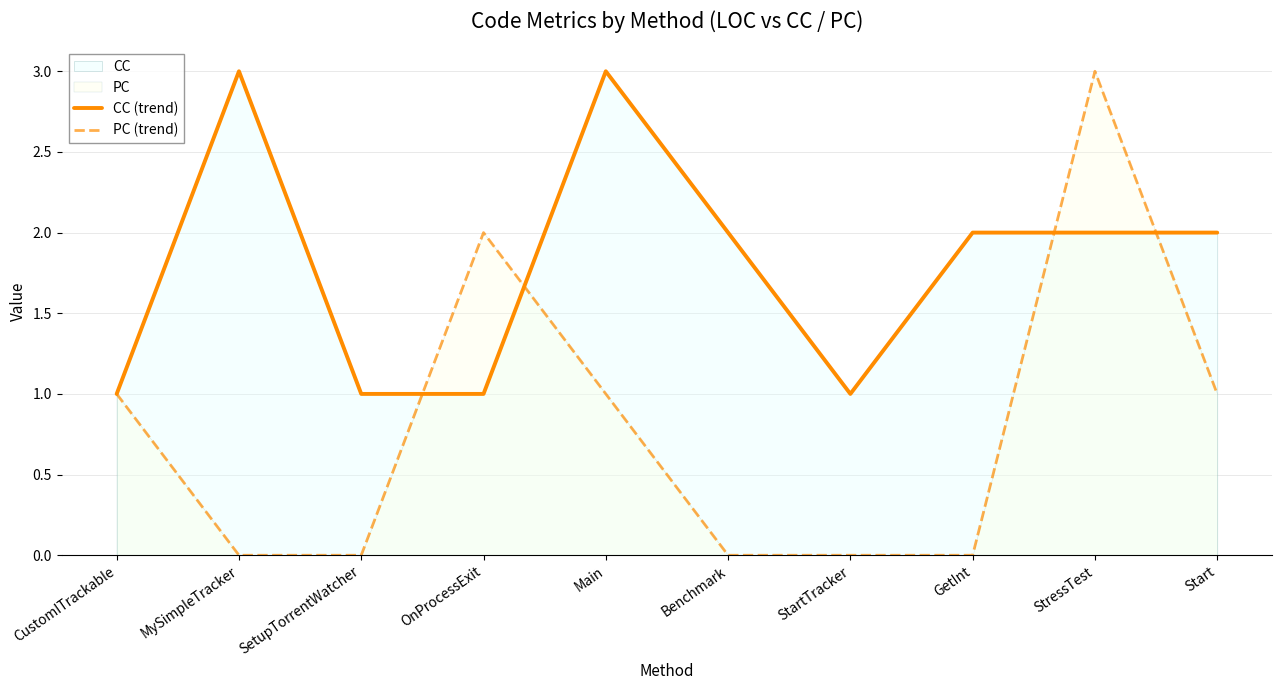

What is the sum of all CC (trend) values?

18